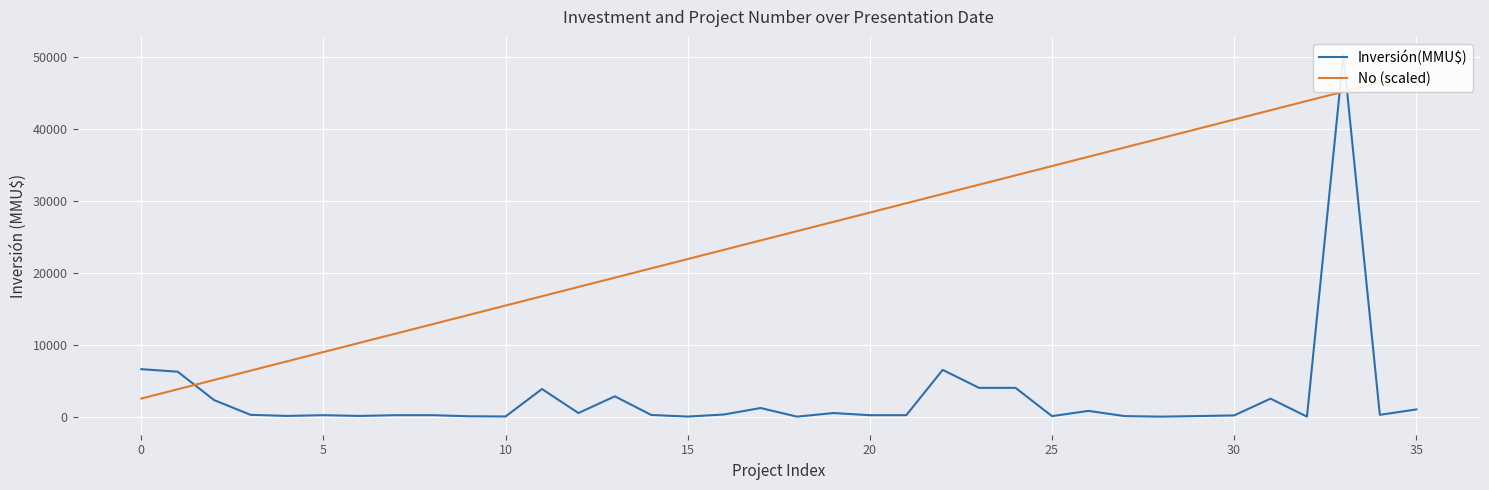

Reading right to left, what are all the values shown in this chart?

Inversión(MMU$): 1000.0	250.0	50300.0	0.0	2500.0	170.0	80.0	0.0	72.0	800.0	72.0	4000.0	4000.0	6500.0	200.0	200.0	500.0	1.0	1200.0	300.0	10.0	234.0	2826.0	500.0	3842.0	22.0	50.0	200.0	200.0	100.0	200.0	100.0	250.0	2300.0	6250.0	6600.0
No (scaled): 47785.0	46491.6	45198.1	43904.7	42611.3	41317.9	40024.4	38731.0	37437.6	36144.1	34850.7	33557.3	32263.9	30970.4	29677.0	28383.6	27090.1	25796.7	24503.3	23209.9	21916.4	20623.0	19329.6	18036.1	16742.7	15449.3	14155.9	12862.4	11569.0	10275.6	8982.1	7688.7	6395.3	5101.9	3808.4	2515.0